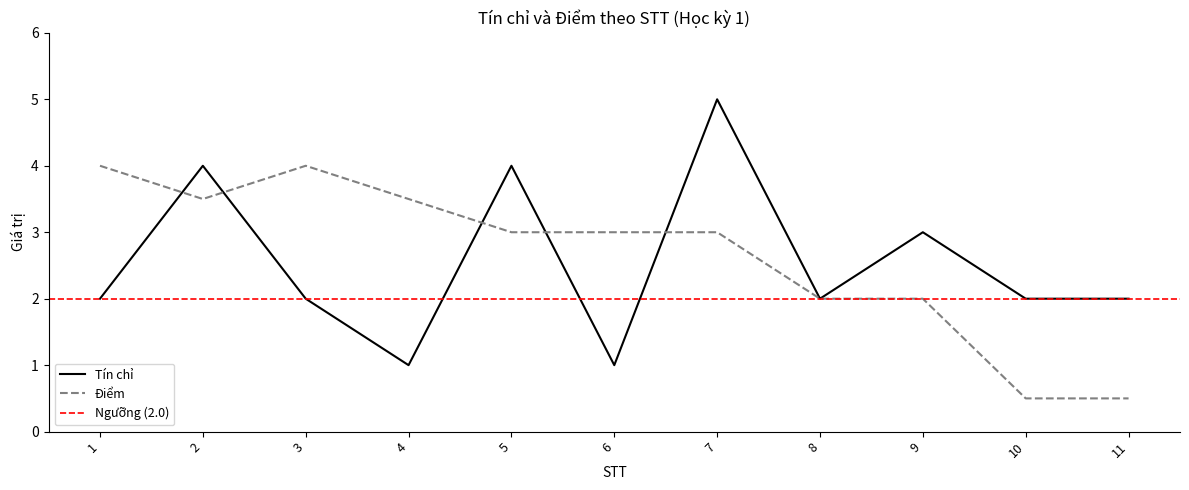

What is the sum of the Tín chỉ values at 4 and 8?

3.0